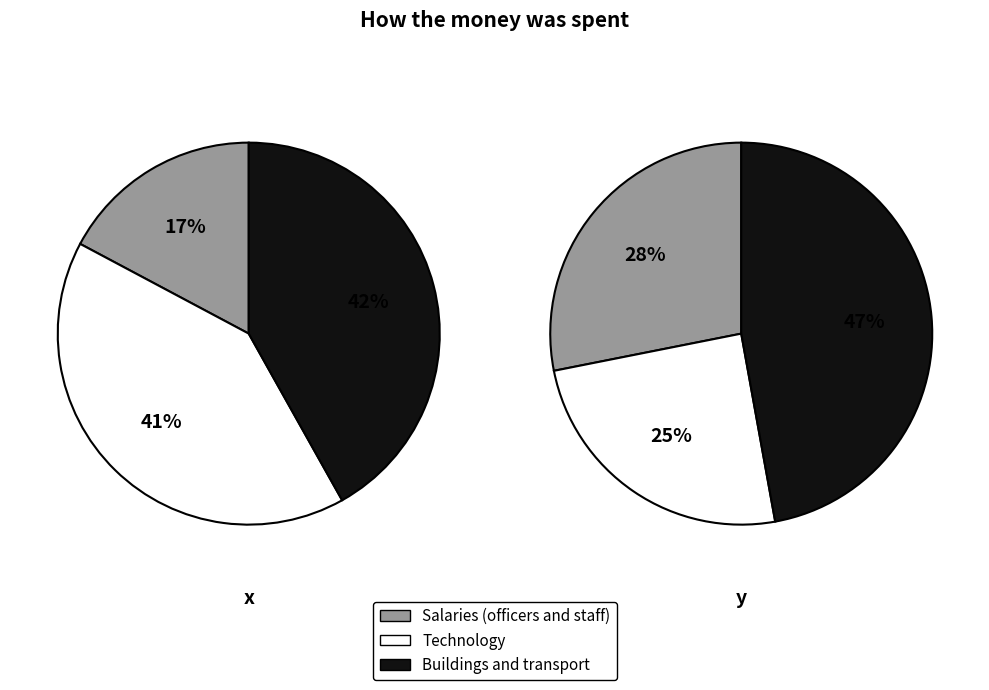

Is there any slice that represents more than half of the pie?

No